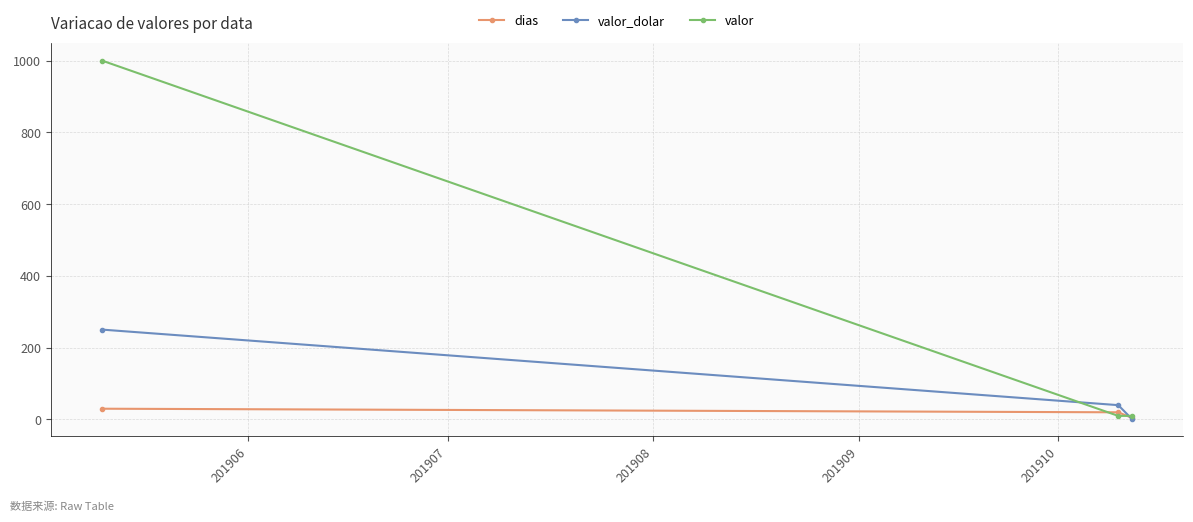

Which series has the largest range (max minus min)?

valor